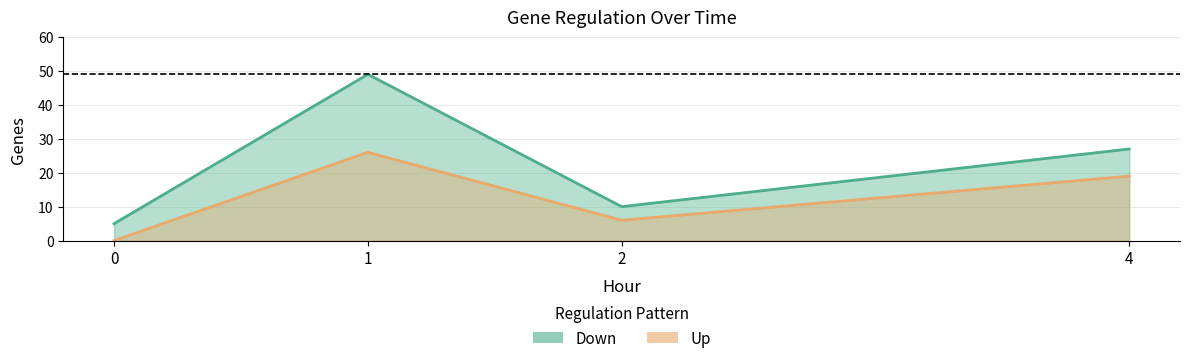

How many data points in Down are less than 27?

2